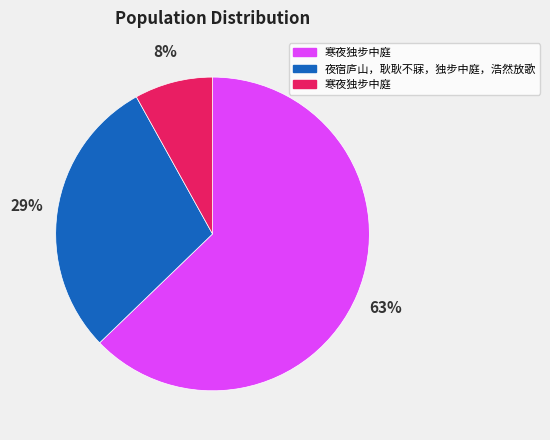

Is there any slice that represents more than half of the pie?

Yes